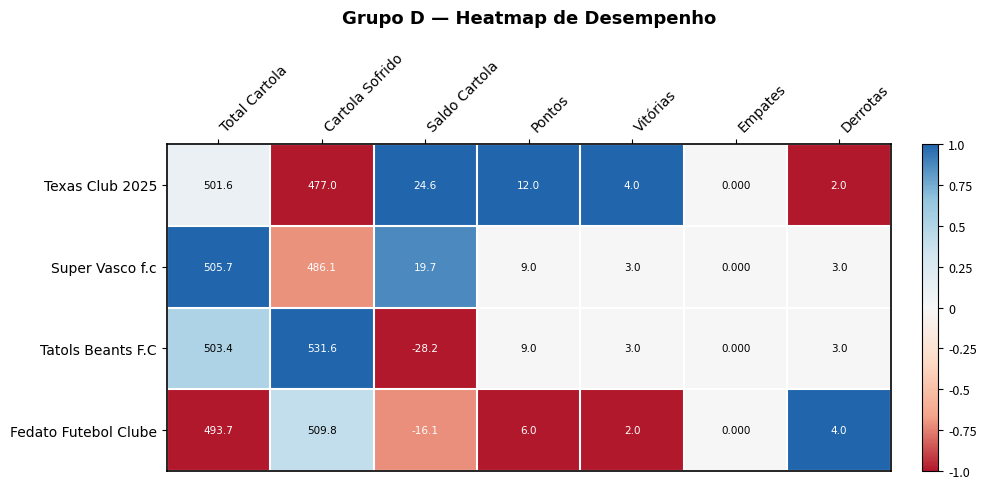

Count the number of categories in the chart.

7